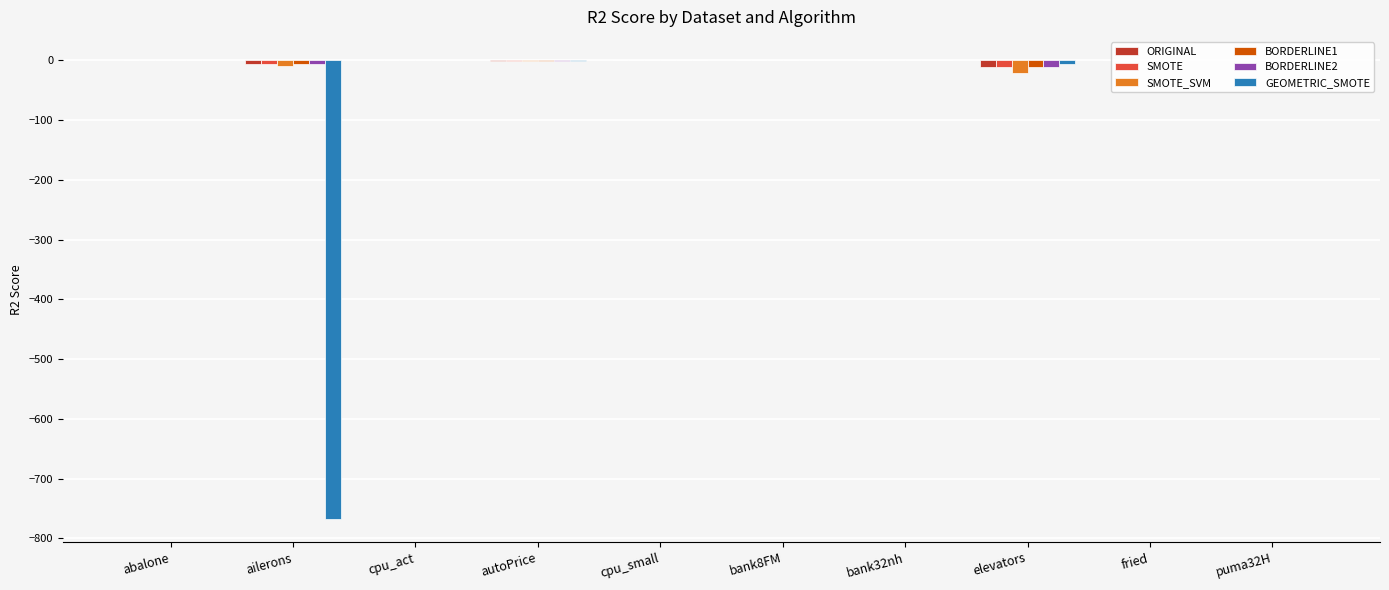

How many data points in SMOTE are above 0?

6